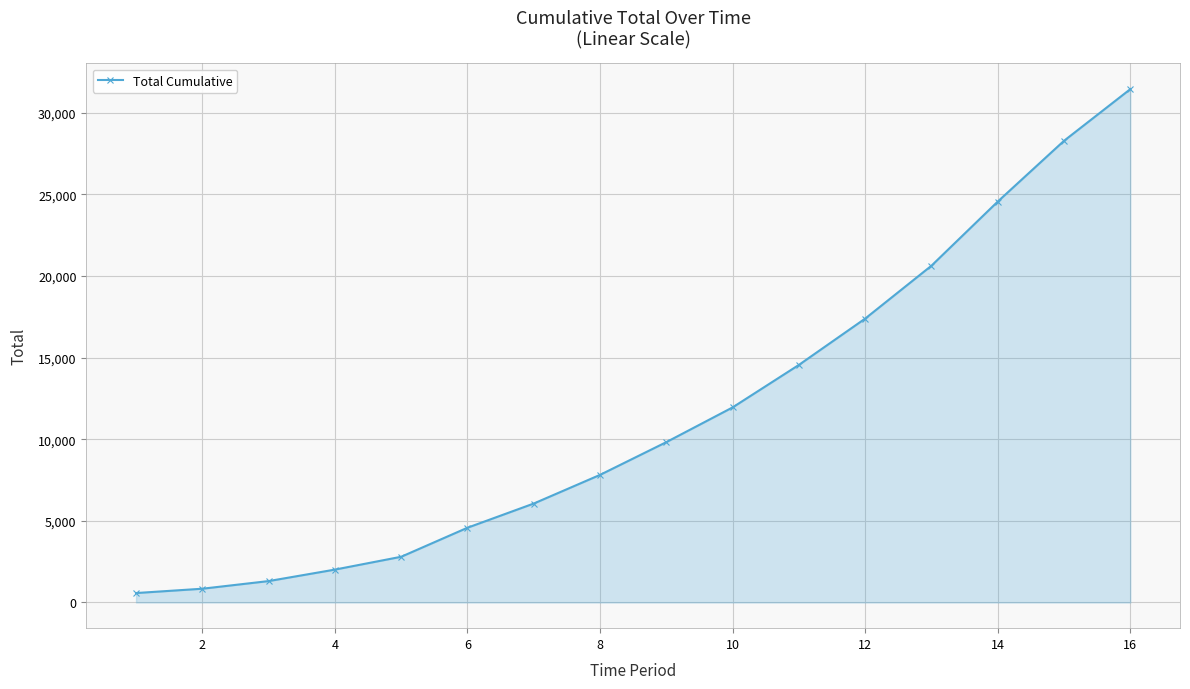

What is the value of the 8th point from the left?

7816